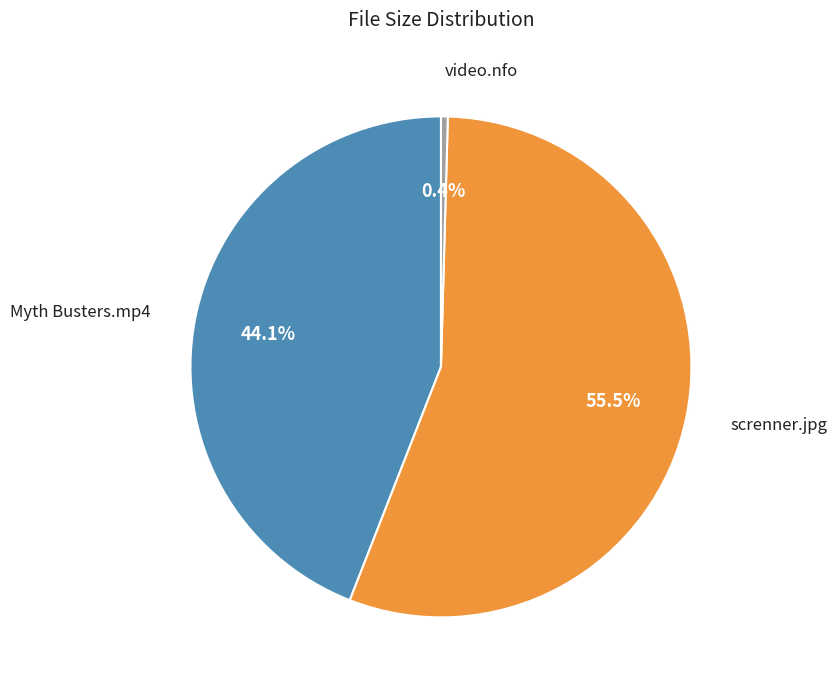

Which slice is the smallest?

video.nfo